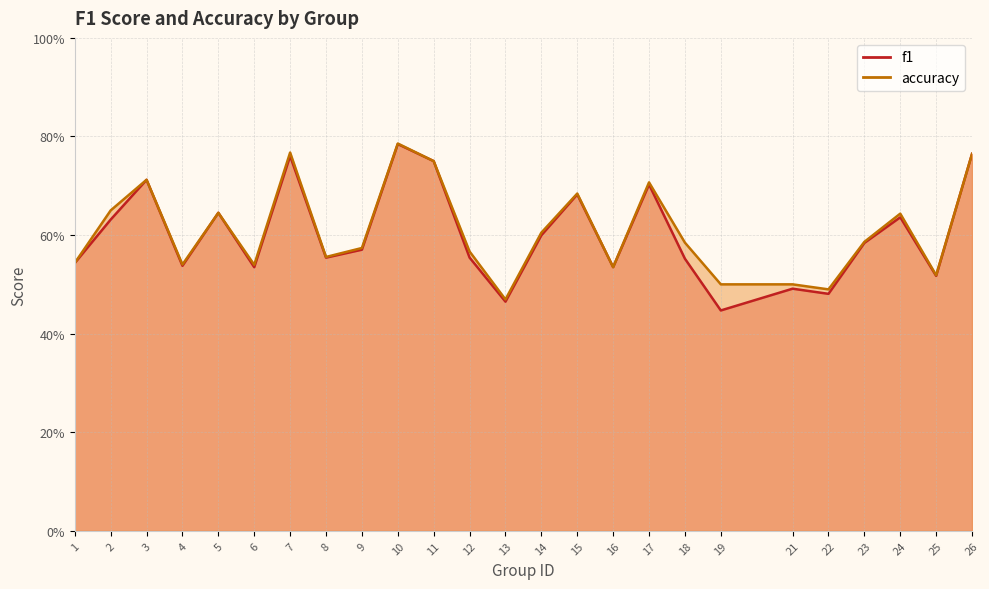

What is the difference between the maximum and minimum values in the accuracy series?

0.3